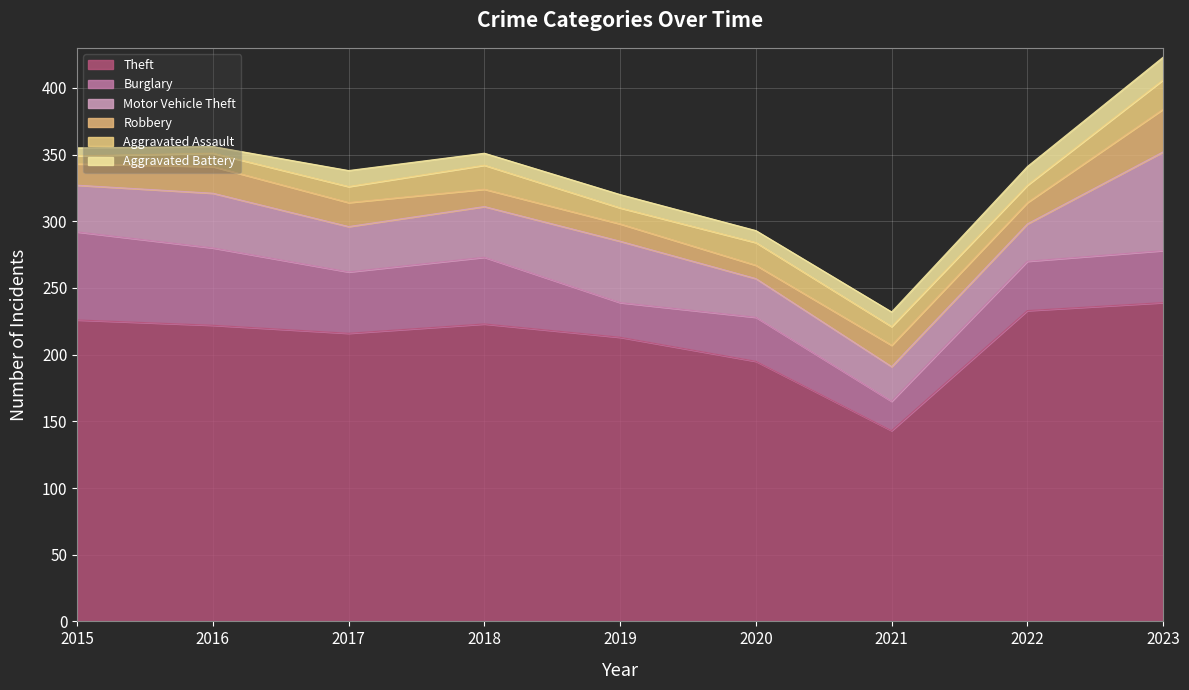

What value does the Aggravated Battery series have at 2020, to the nearest 10?

10